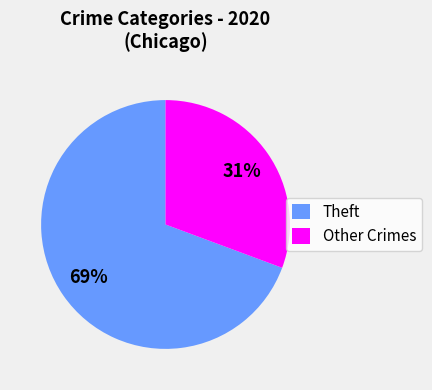

Combined, do Other Crimes and Theft account for over 50%?

Yes